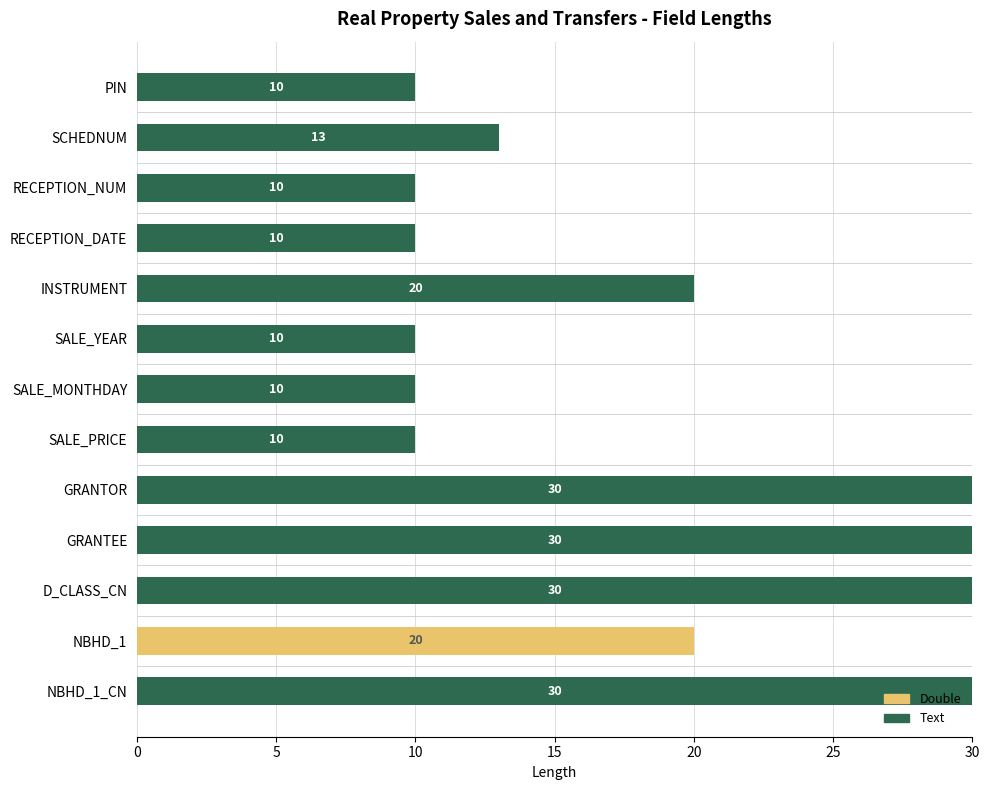

What is the total value across all series at SALE_PRICE?

10